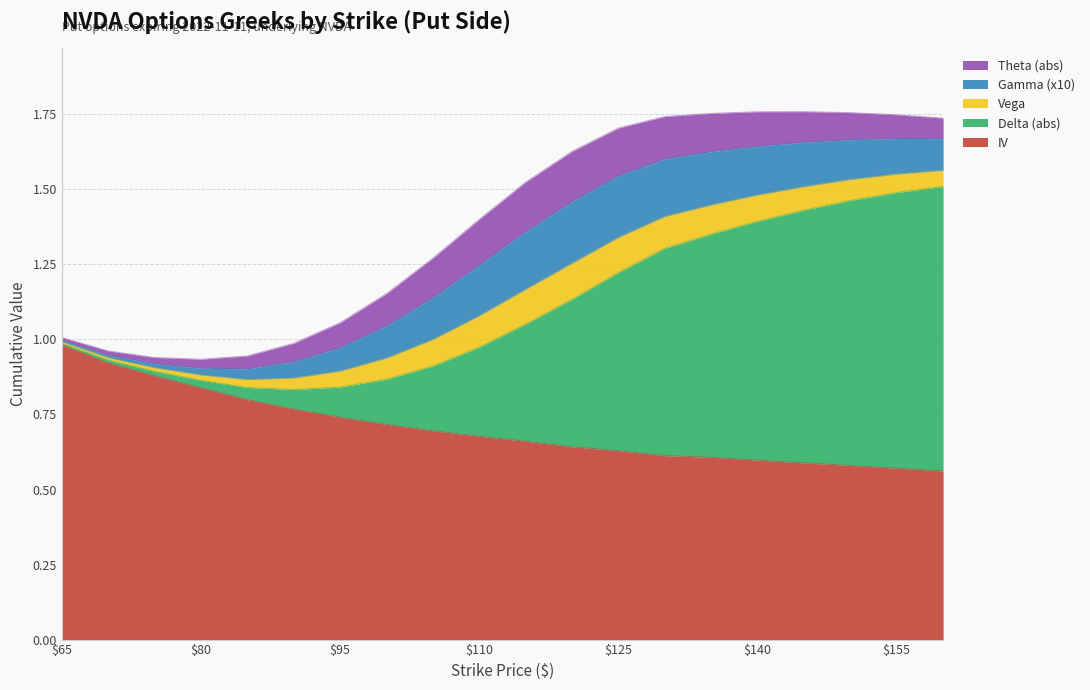

At which label does Gamma (x10) reach its peak?

120